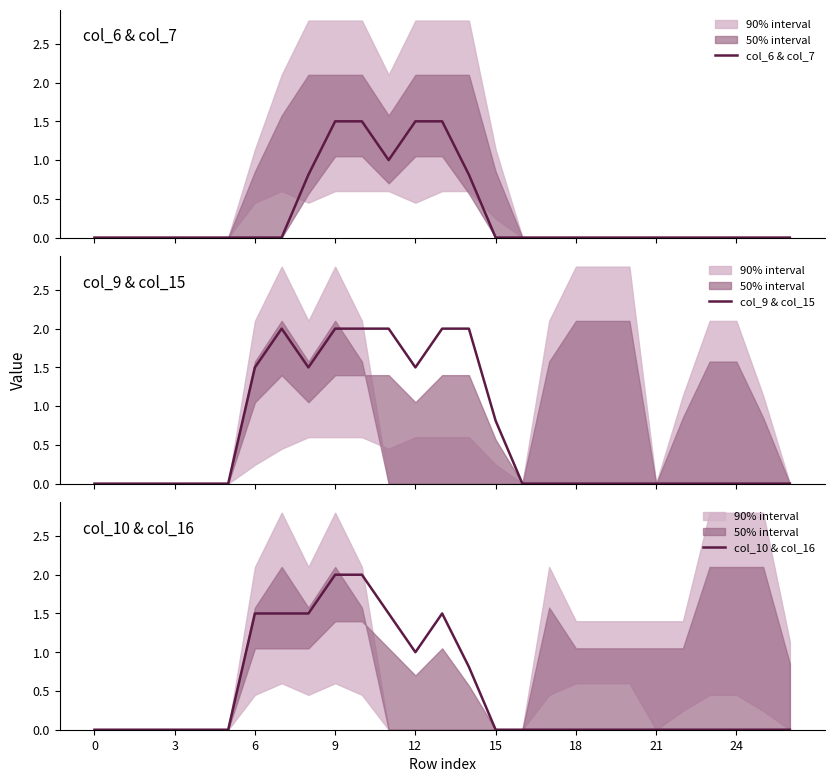

True or false: col_9 & col_15 and col_6 & col_7 cross at least once.

False